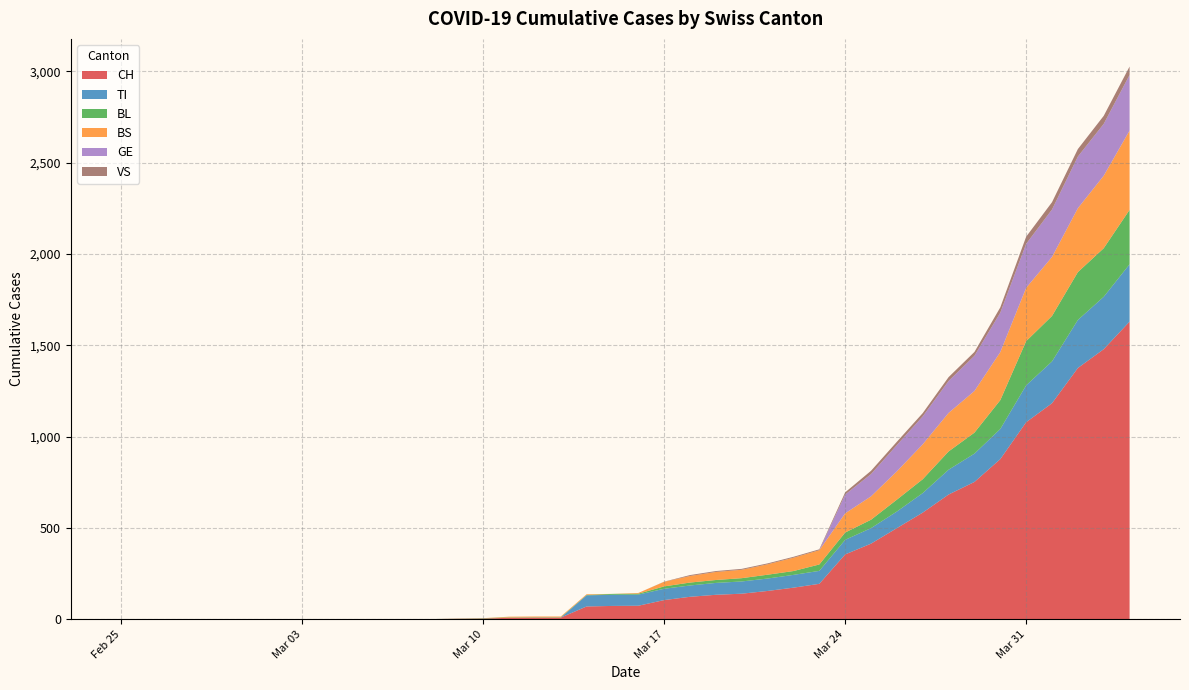

Reading right to left, list all the values displayed in this chart.

CH: 2020-04-04=1630	2020-04-03=1479	2020-04-02=1376	2020-04-01=1183	2020-03-31=1079	2020-03-30=877	2020-03-29=752	2020-03-28=683	2020-03-27=584	2020-03-26=499	2020-03-25=414	2020-03-24=355	2020-03-23=194	2020-03-22=173	2020-03-21=155	2020-03-20=140	2020-03-19=134	2020-03-18=123	2020-03-17=105	2020-03-16=74	2020-03-15=73	2020-03-14=70	2020-03-13=9	2020-03-12=9	2020-03-11=8	2020-03-10=4	2020-03-09=3	2020-03-08=1	2020-03-07=1	2020-03-06=1	2020-03-05=0	2020-03-04=0	2020-03-03=0	2020-03-02=0	2020-03-01=0	2020-02-29=0	2020-02-28=0	2020-02-27=0	2020-02-26=0	2020-02-25=0
TI: 2020-04-04=314	2020-04-03=287	2020-04-02=263	2020-04-01=229	2020-03-31=202	2020-03-30=165	2020-03-29=155	2020-03-28=136	2020-03-27=107	2020-03-26=91	2020-03-25=85	2020-03-24=80	2020-03-23=71	2020-03-22=70	2020-03-21=68	2020-03-20=67	2020-03-19=65	2020-03-18=62	2020-03-17=62	2020-03-16=61	2020-03-15=61	2020-03-14=61	2020-03-13=0	2020-03-12=0	2020-03-11=0	2020-03-10=0	2020-03-09=0	2020-03-08=0	2020-03-07=0	2020-03-06=0	2020-03-05=0	2020-03-04=0	2020-03-03=0	2020-03-02=0	2020-03-01=0	2020-02-29=0	2020-02-28=0	2020-02-27=0	2020-02-26=0	2020-02-25=0
BL: 2020-04-04=298	2020-04-03=266	2020-04-02=262	2020-04-01=249	2020-03-31=242	2020-03-30=158	2020-03-29=115	2020-03-28=100	2020-03-27=76	2020-03-26=65	2020-03-25=46	2020-03-24=40	2020-03-23=35	2020-03-22=21	2020-03-21=21	2020-03-20=18	2020-03-19=16	2020-03-18=16	2020-03-17=13	2020-03-16=5	2020-03-15=5	2020-03-14=2	2020-03-13=2	2020-03-12=2	2020-03-11=2	2020-03-10=2	2020-03-09=1	2020-03-08=0	2020-03-07=0	2020-03-06=0	2020-03-05=0	2020-03-04=0	2020-03-03=0	2020-03-02=0	2020-03-01=0	2020-02-29=0	2020-02-28=0	2020-02-27=0	2020-02-26=0	2020-02-25=0
BS: 2020-04-04=434	2020-04-03=397	2020-04-02=350	2020-04-01=323	2020-03-31=292	2020-03-30=263	2020-03-29=228	2020-03-28=211	2020-03-27=191	2020-03-26=155	2020-03-25=128	2020-03-24=105	2020-03-23=78	2020-03-22=73	2020-03-21=57	2020-03-20=46	2020-03-19=44	2020-03-18=36	2020-03-17=25	2020-03-16=4	2020-03-15=0	2020-03-14=4	2020-03-13=4	2020-03-12=4	2020-03-11=4	2020-03-10=0	2020-03-09=0	2020-03-08=0	2020-03-07=0	2020-03-06=0	2020-03-05=0	2020-03-04=0	2020-03-03=0	2020-03-02=0	2020-03-01=0	2020-02-29=0	2020-02-28=0	2020-02-27=0	2020-02-26=0	2020-02-25=0
GE: 2020-04-04=305	2020-04-03=284	2020-04-02=283	2020-04-01=260	2020-03-31=241	2020-03-30=216	2020-03-29=193	2020-03-28=175	2020-03-27=153	2020-03-26=144	2020-03-25=122	2020-03-24=103	2020-03-23=0	2020-03-22=0	2020-03-21=0	2020-03-20=0	2020-03-19=0	2020-03-18=0	2020-03-17=0	2020-03-16=0	2020-03-15=0	2020-03-14=0	2020-03-13=0	2020-03-12=0	2020-03-11=0	2020-03-10=0	2020-03-09=0	2020-03-08=0	2020-03-07=0	2020-03-06=0	2020-03-05=0	2020-03-04=0	2020-03-03=0	2020-03-02=0	2020-03-01=0	2020-02-29=0	2020-02-28=0	2020-02-27=0	2020-02-26=0	2020-02-25=0
VS: 2020-04-04=46	2020-04-03=44	2020-04-02=41	2020-04-01=40	2020-03-31=39	2020-03-30=29	2020-03-29=21	2020-03-28=21	2020-03-27=18	2020-03-26=18	2020-03-25=18	2020-03-24=12	2020-03-23=5	2020-03-22=5	2020-03-21=5	2020-03-20=5	2020-03-19=5	2020-03-18=5	2020-03-17=1	2020-03-16=0	2020-03-15=0	2020-03-14=0	2020-03-13=0	2020-03-12=0	2020-03-11=0	2020-03-10=0	2020-03-09=0	2020-03-08=0	2020-03-07=0	2020-03-06=0	2020-03-05=0	2020-03-04=0	2020-03-03=0	2020-03-02=0	2020-03-01=0	2020-02-29=0	2020-02-28=0	2020-02-27=0	2020-02-26=0	2020-02-25=0